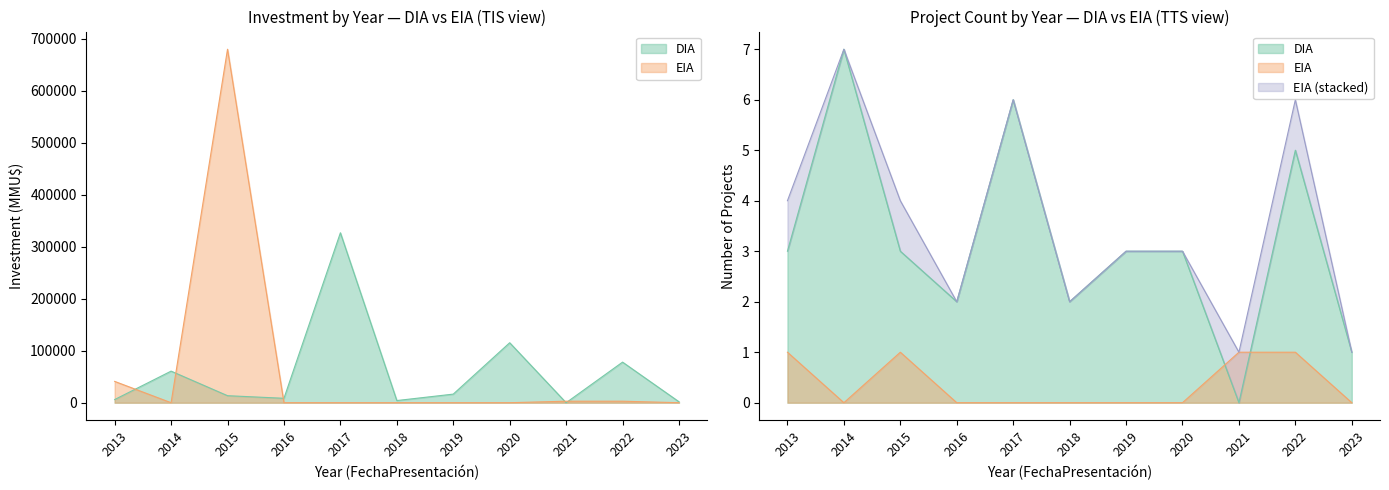

What is the difference between the second highest and minimum values in the DIA series?

111200